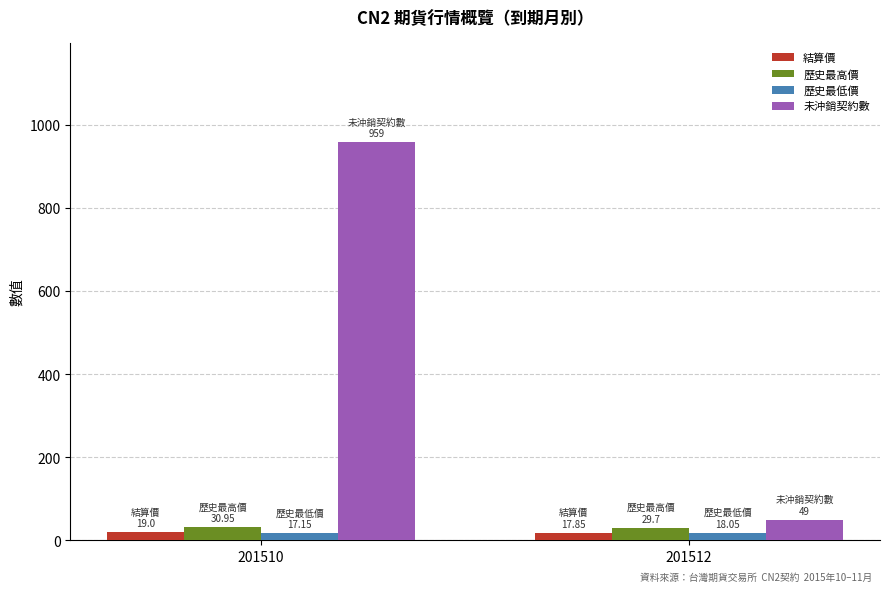

What is the greatest value displayed?

959.0